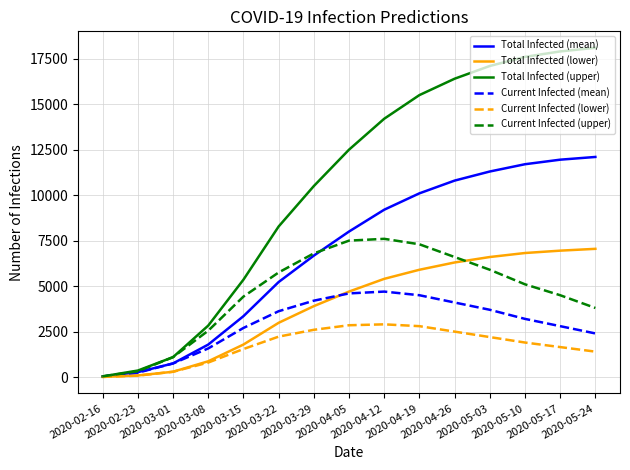

True or false: Current Infected (mean) has a value of 1576 at 2020-03-08.

True